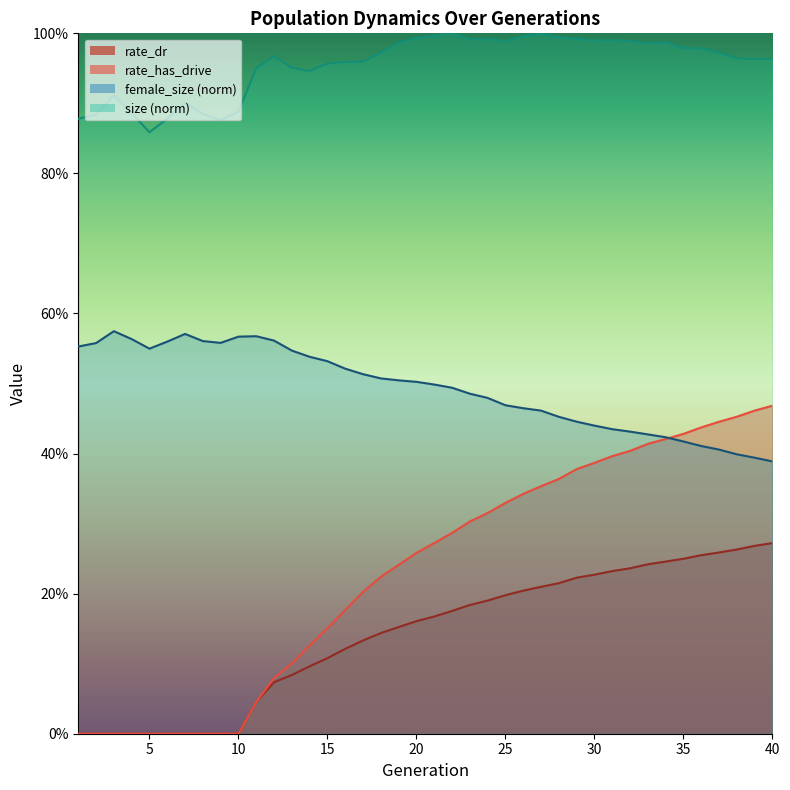

What is the difference between the maximum and second lowest values in the size series?

0.1